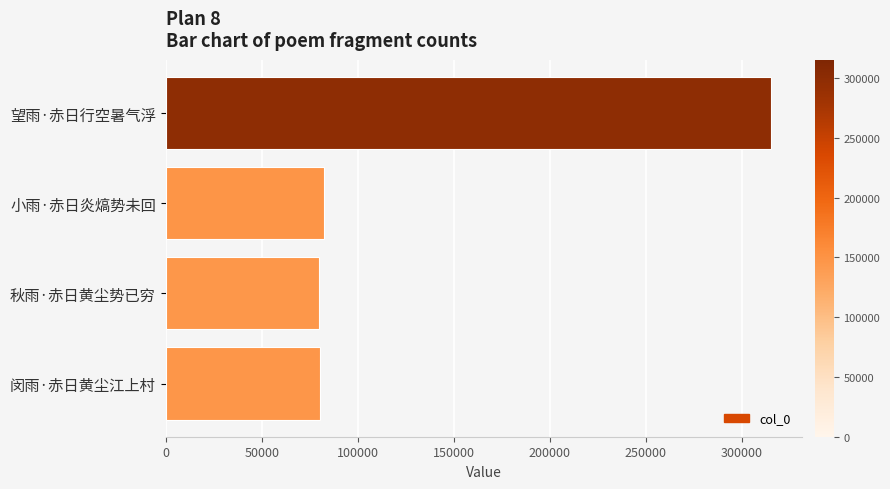

Does the chart contain stacked bars?

No